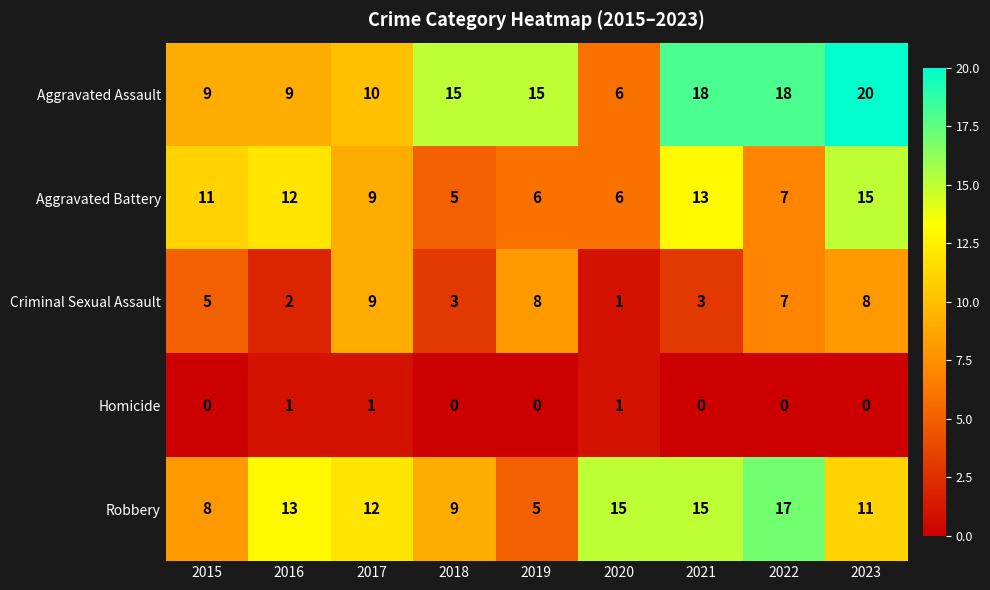

What is the difference between the maximum and minimum values in the Aggravated Assault series?

14